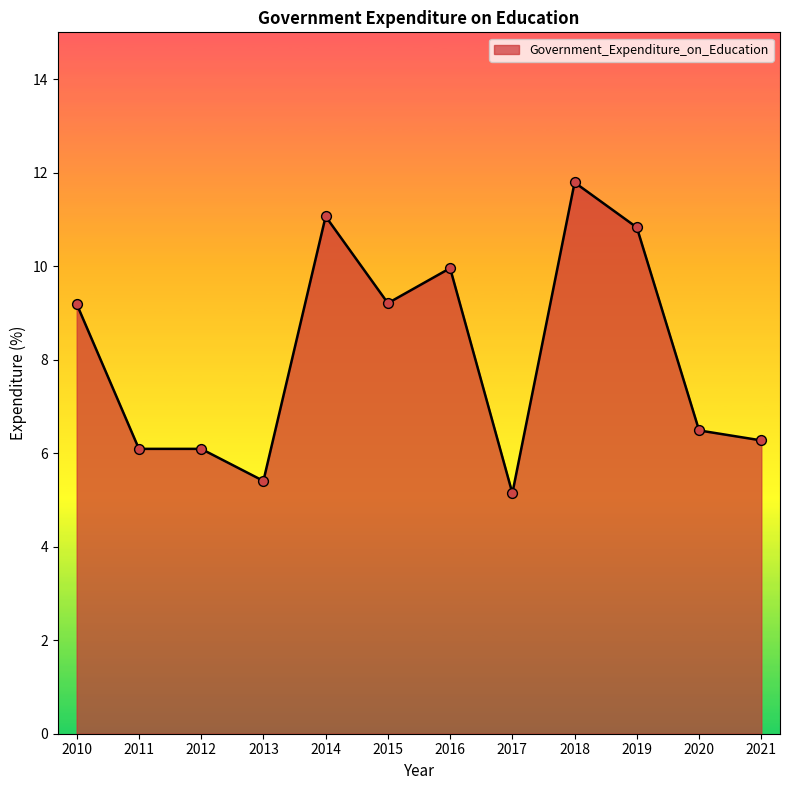

Approximately how many times larger is the value at 2010 compared to 2018?

0.8